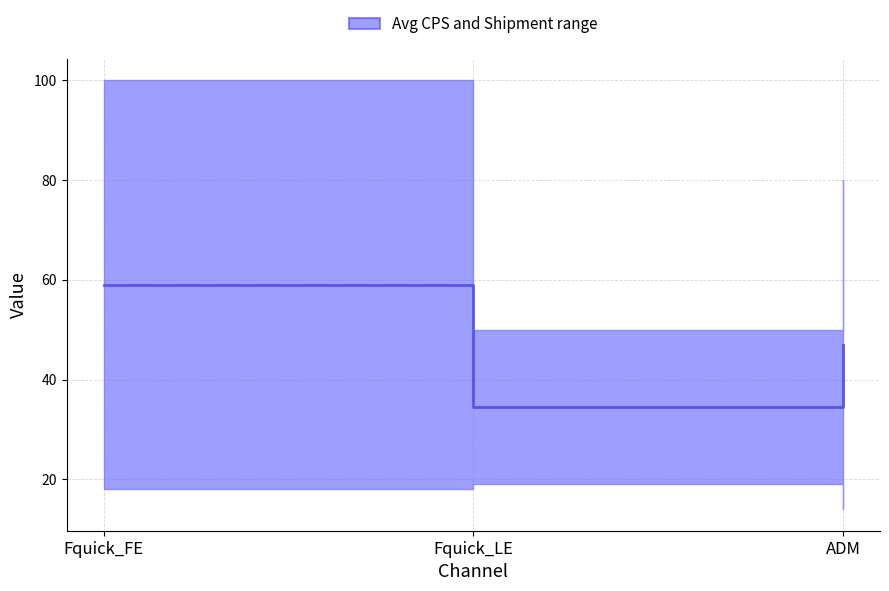

What is the difference between the maximum and minimum values?

24.5